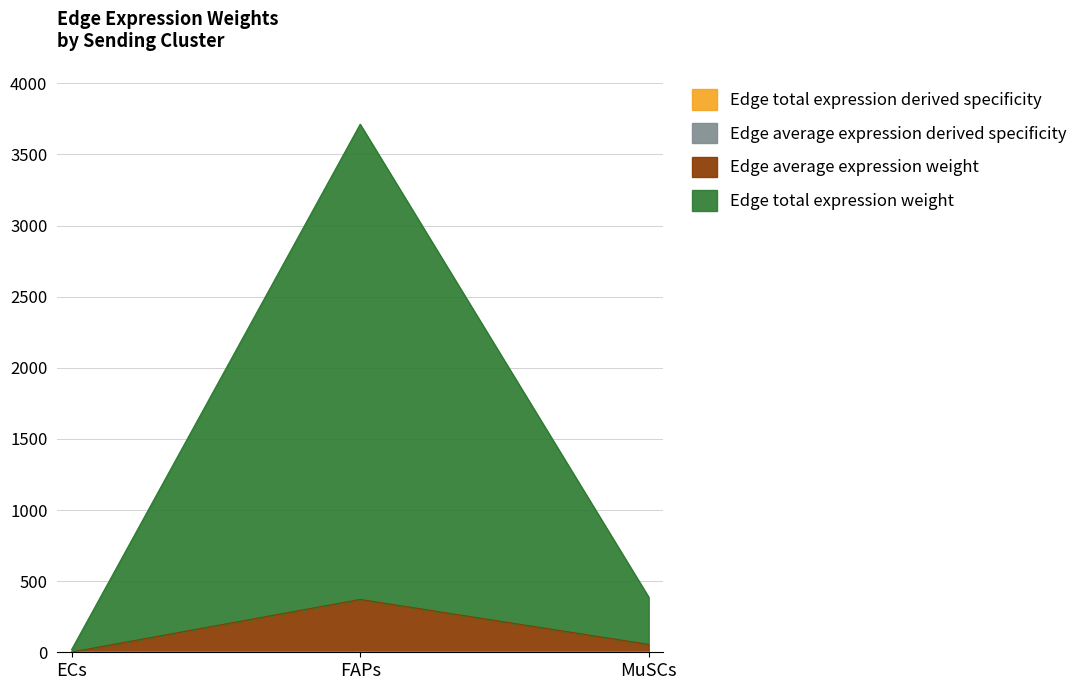

The value of Edge total expression derived specificity at FAPs is 0.1. True or false?

False